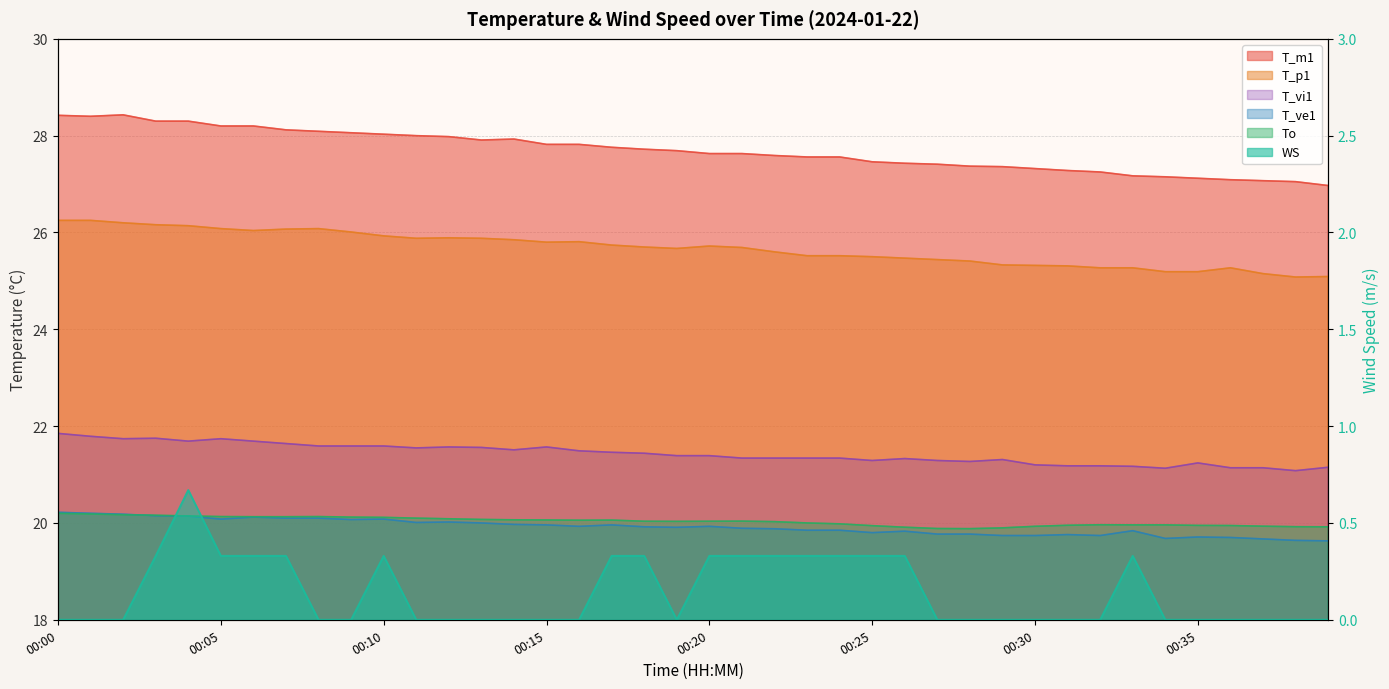

Rank the series at 00:39 from highest to lowest value.

T_m1, T_p1, T_vi1, To, T_ve1, WS